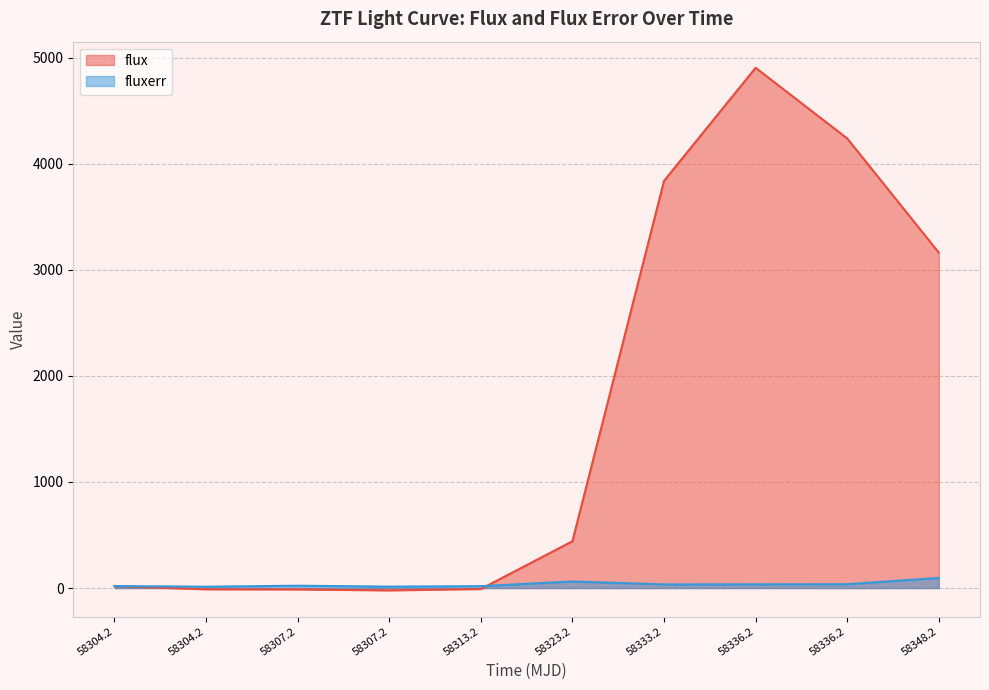

What value does the flux series have at 58304.2?

17.7